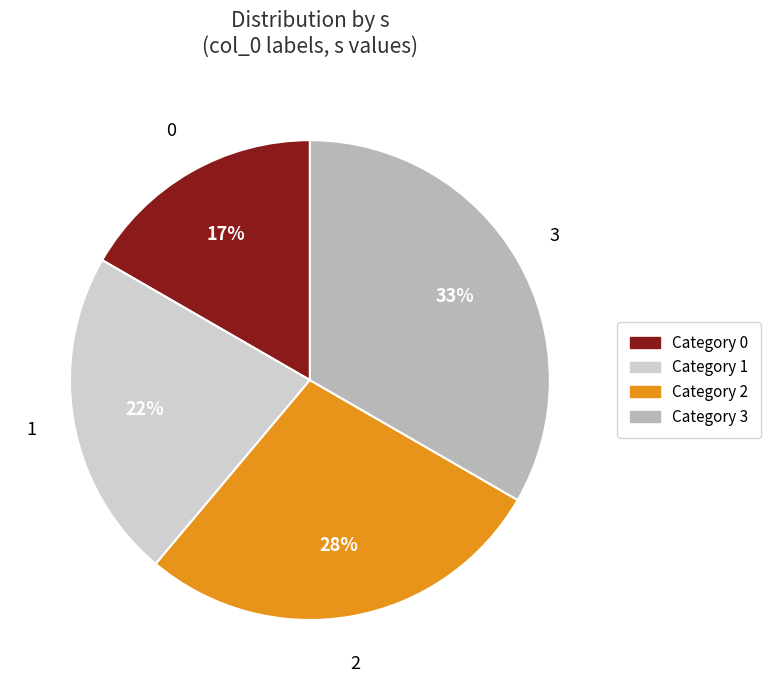

Does any single category account for the majority?

No